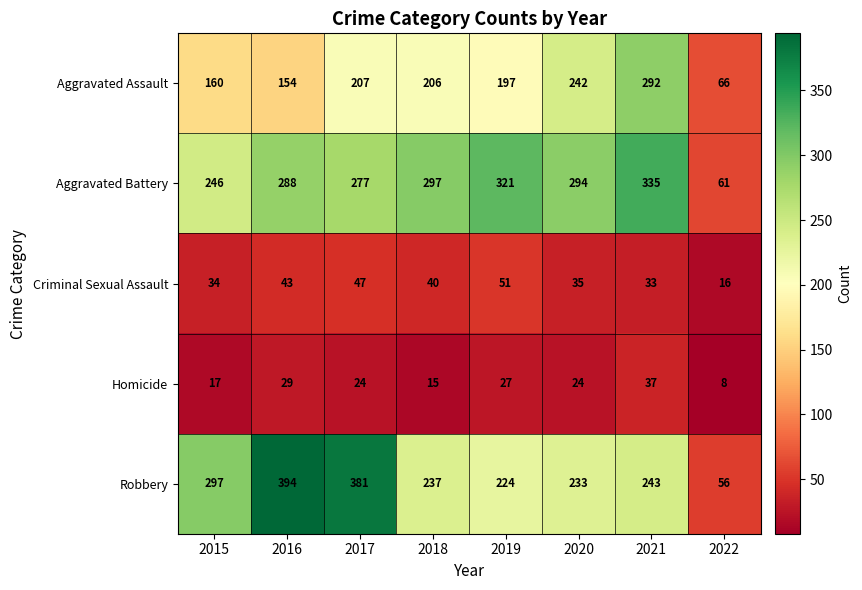

At which label does Aggravated Assault reach its peak?

2021